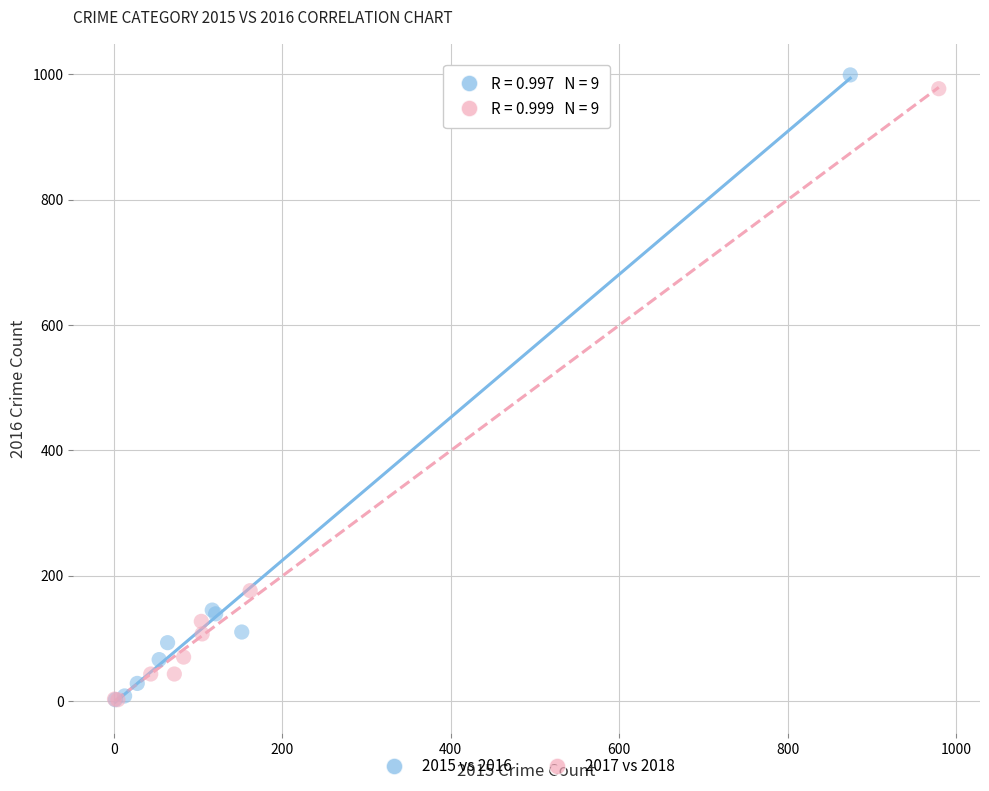

What are all the series names shown in the legend?

2015 vs 2016, 2017 vs 2018